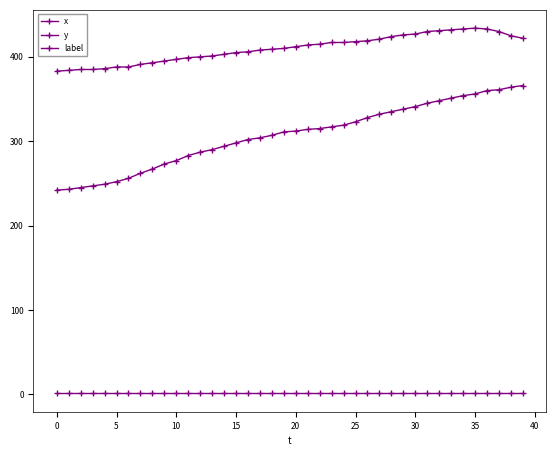

What is the value of the x point at the 20th from the left?

410